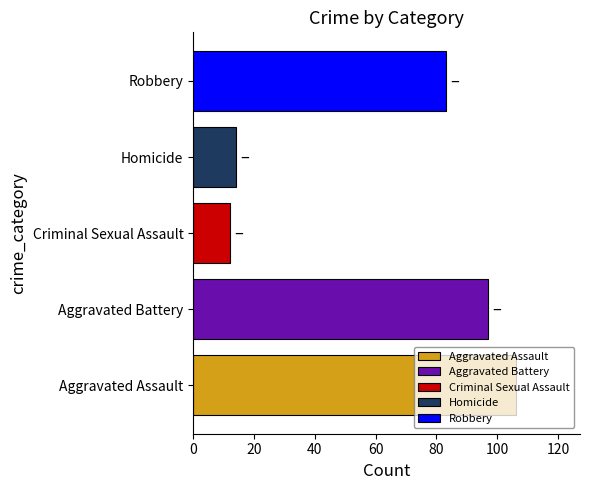

How many categories are shown in the chart?

5